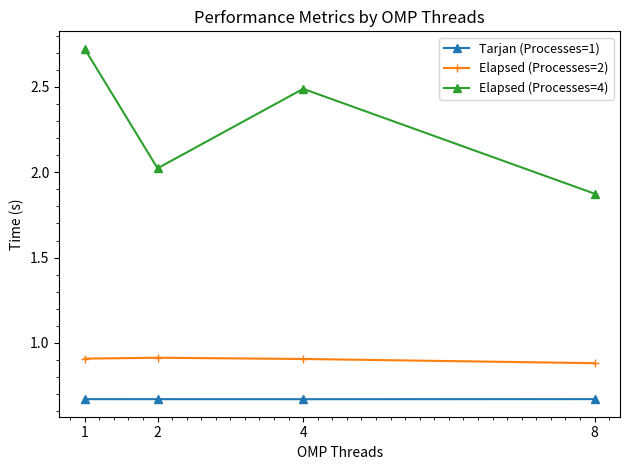

True or false: Tarjan (Processes=1) and Elapsed (Processes=4) intersect in this chart.

False